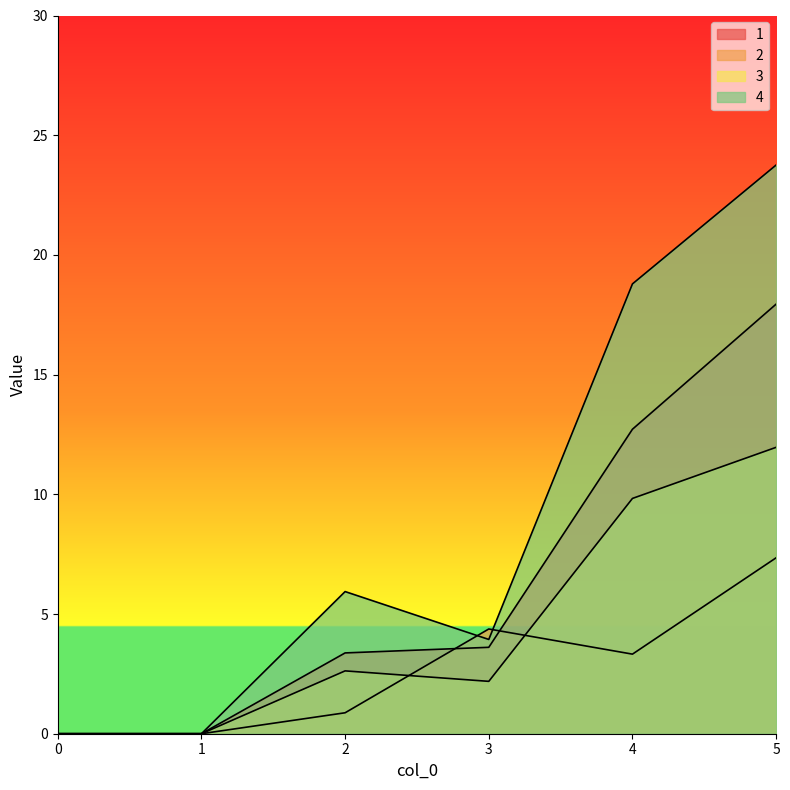

What is the maximum value shown in the chart?

23.8